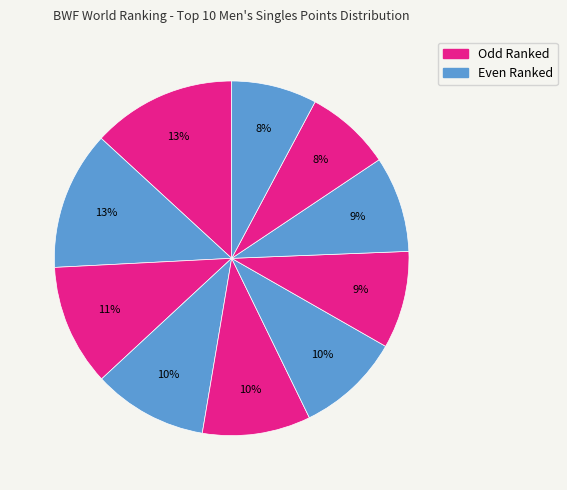

How many segments does this pie chart have?

10